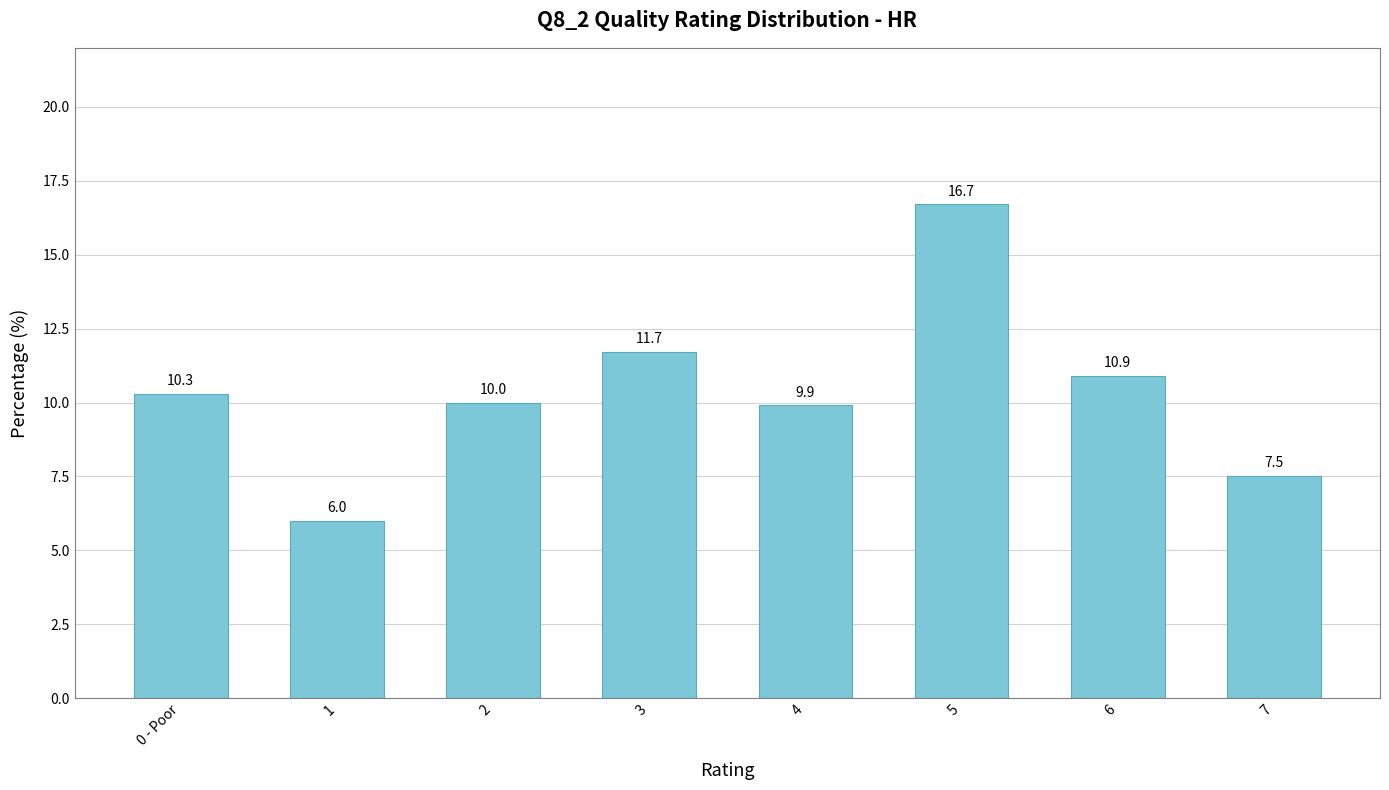

What is the change in value from 6 to 7?

-3.4